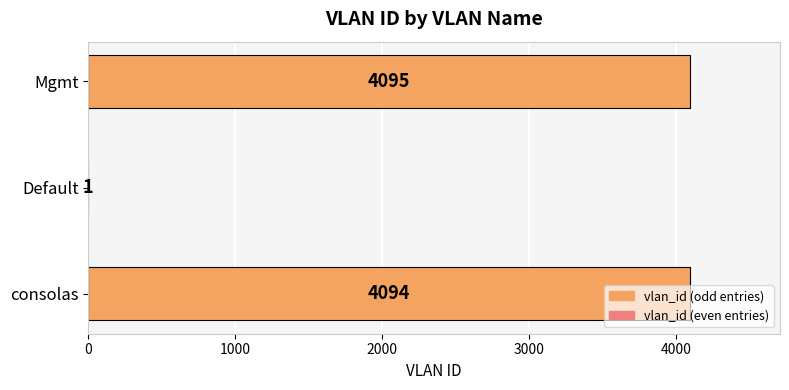

Between Default and Mgmt, which is larger?

Mgmt